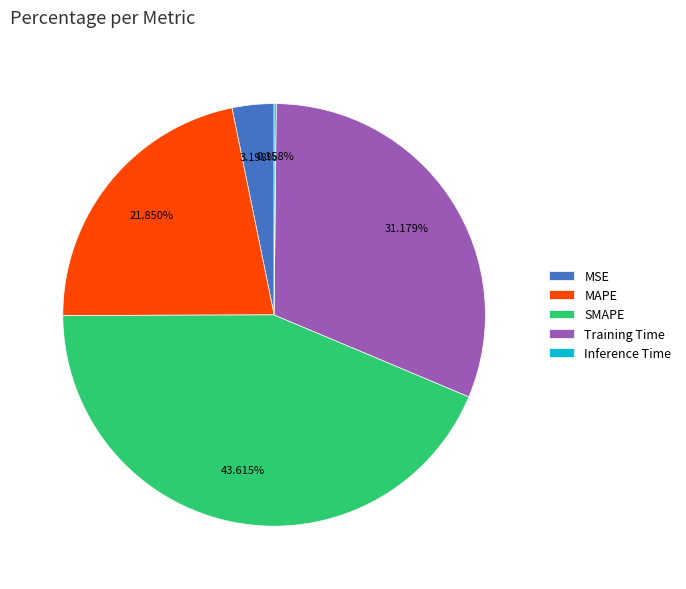

Which has a higher value, SMAPE or MAPE?

SMAPE